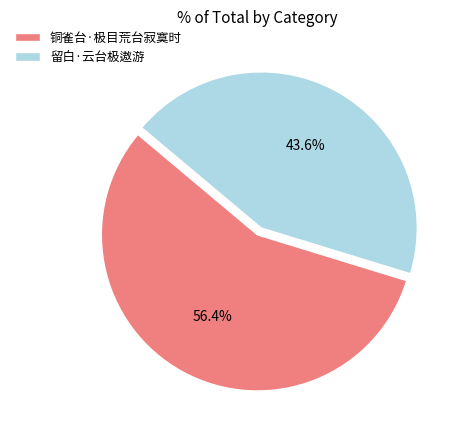

Is it true that 铜雀台·极目荒台寂寞时 is 56% of the pie?

True